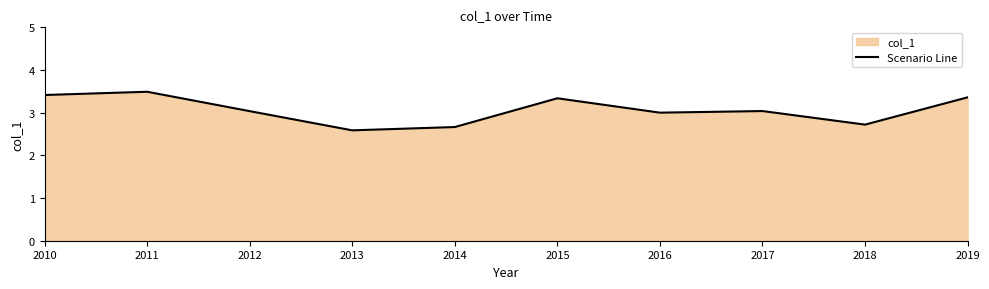

What is the sum of the values at 2018 and 2010?

6.1